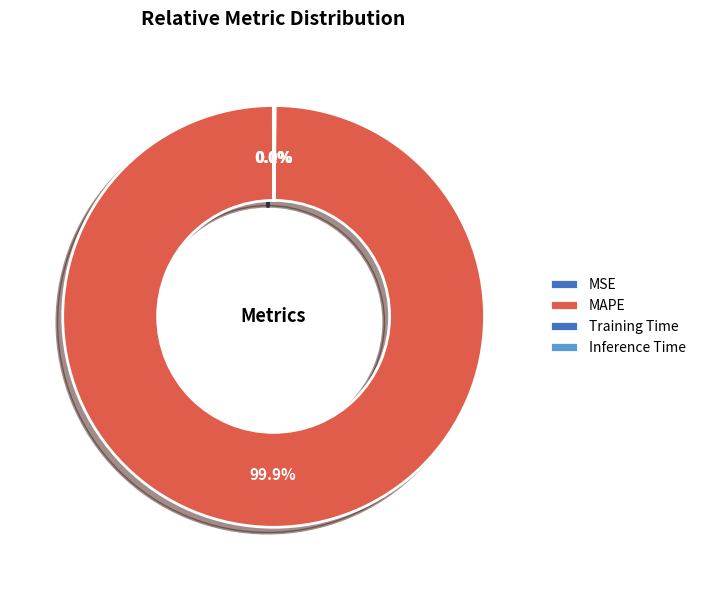

Do MSE and Inference Time together represent more than half of the pie?

No